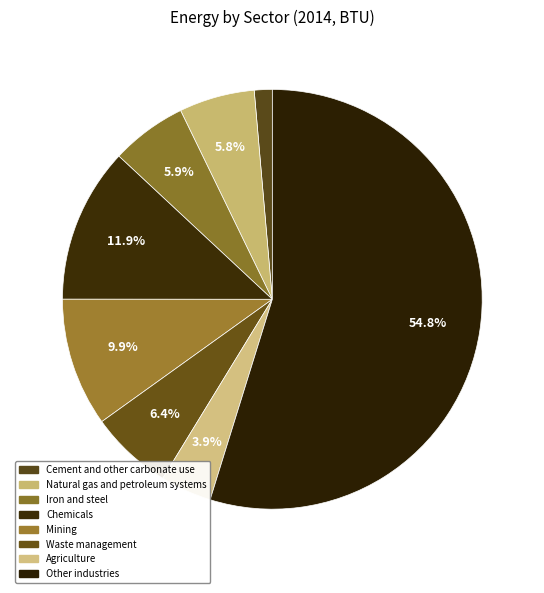

Count the number of slices in the pie.

8